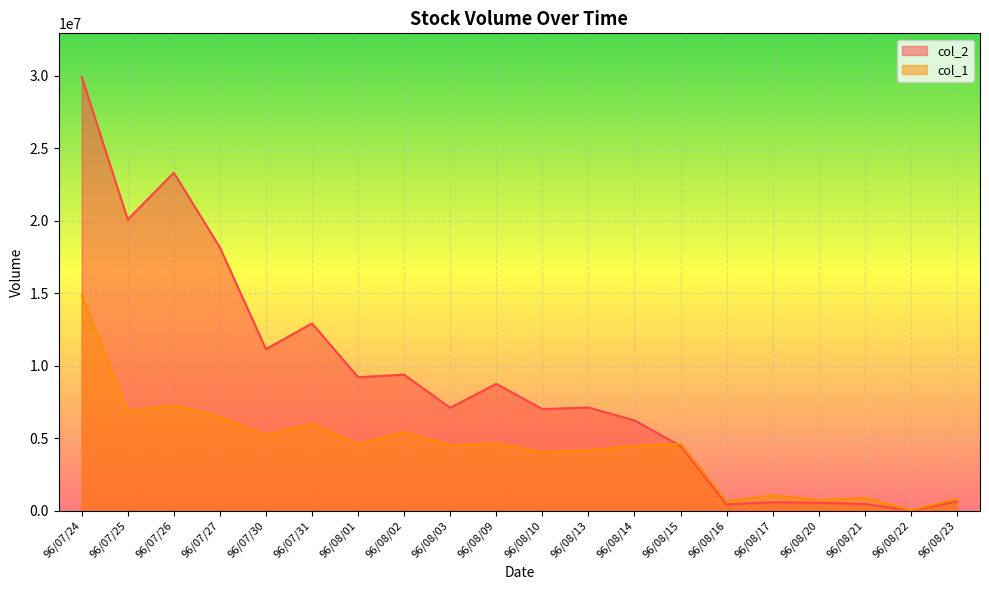

Rank the series by their maximum value, from highest to lowest.

col_2, col_1